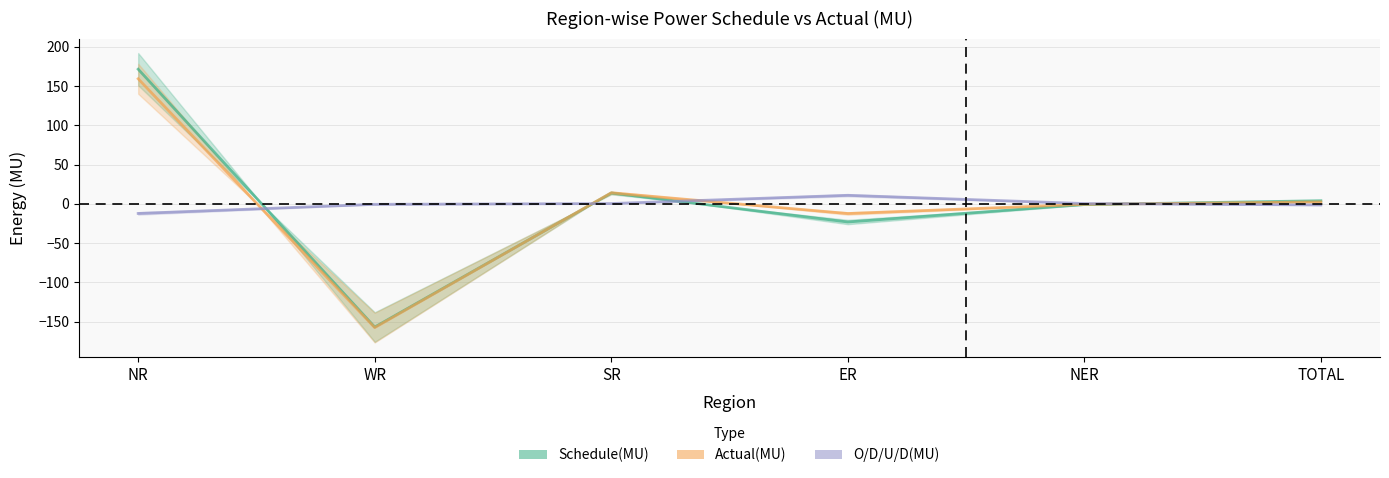

Where is Actual(MU) nearest to the value 0?

NER